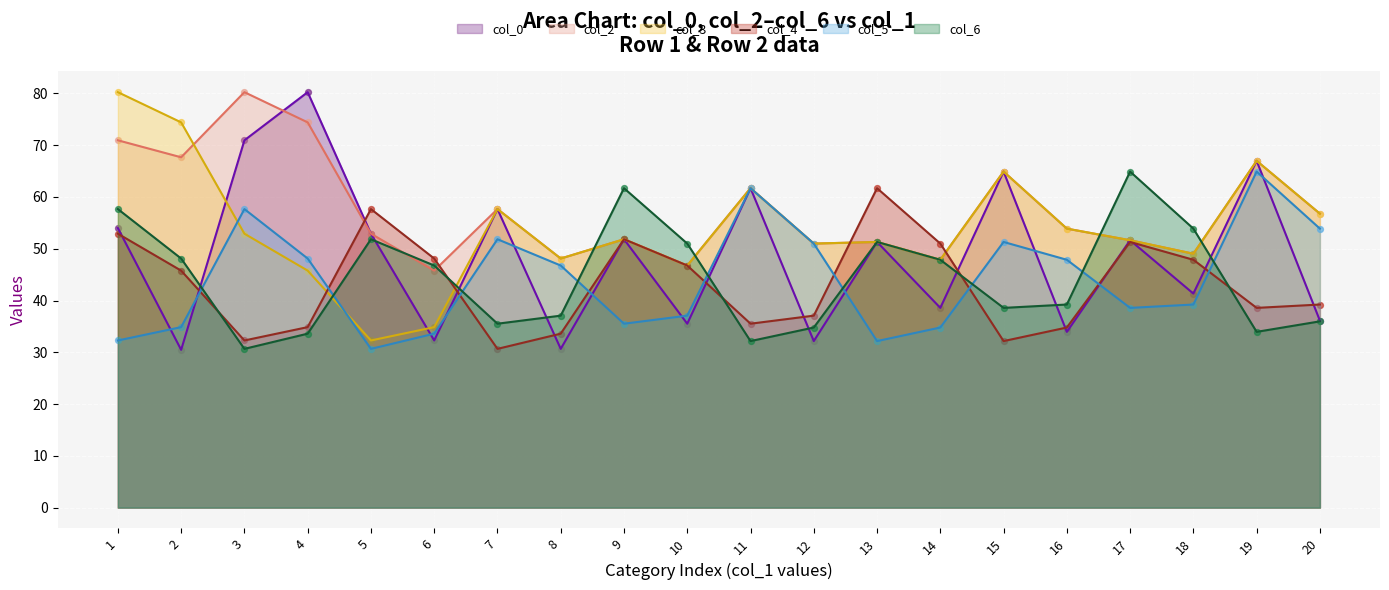

Which series contains the highest Y value?

col_0